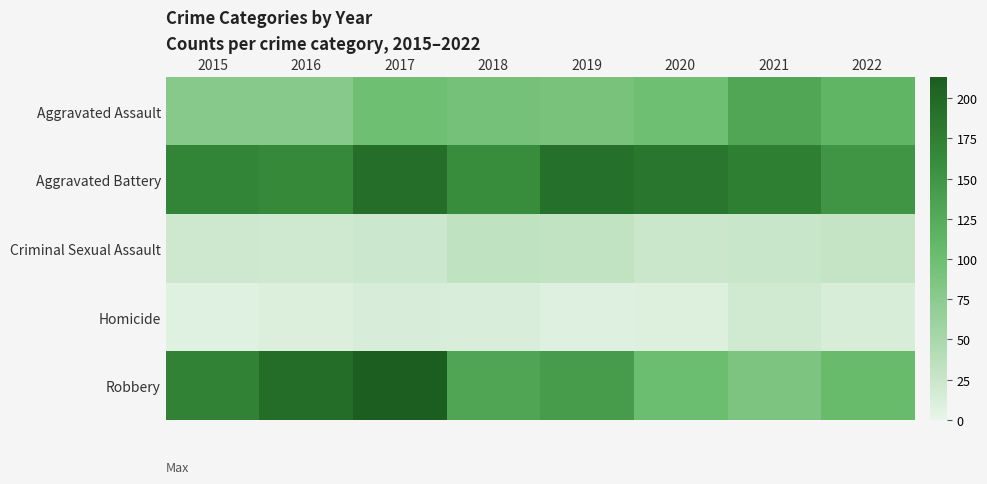

Reading left to right, list all the values displayed in this chart.

Aggravated Assault: 2015=79	2016=79	2017=99	2018=93	2019=91	2020=99	2021=131	2022=113
Aggravated Battery: 2015=169	2016=164	2017=194	2018=160	2019=193	2020=186	2021=175	2022=151
Criminal Sexual Assault: 2015=21	2016=20	2017=23	2018=33	2019=31	2020=24	2021=25	2022=28
Homicide: 2015=7	2016=10	2017=13	2018=12	2019=8	2020=9	2021=19	2022=14
Robbery: 2015=172	2016=196	2017=213	2018=132	2019=143	2020=102	2021=88	2022=105